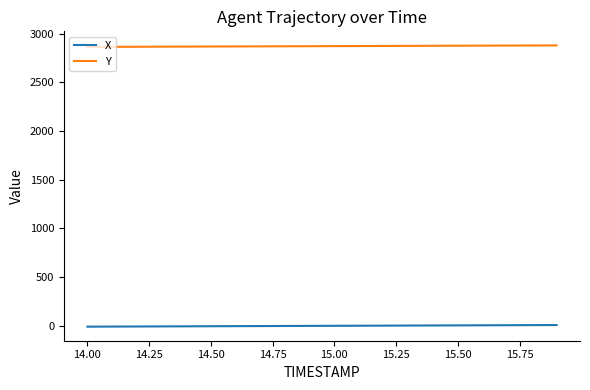

What is the minimum value for Y?

2862.6